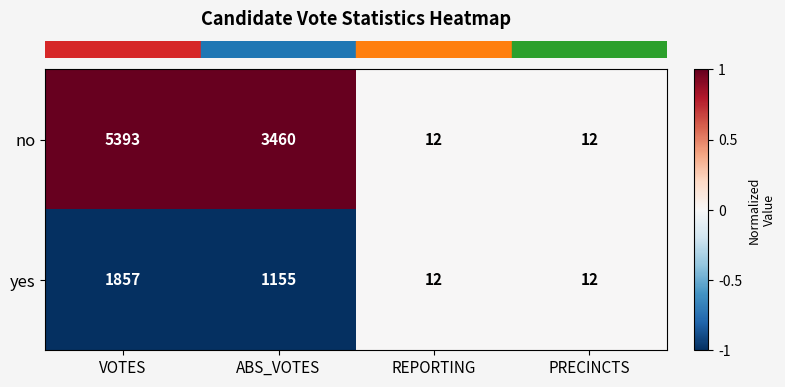

What is the spread (max minus min) of values at ABS_VOTES?

2305